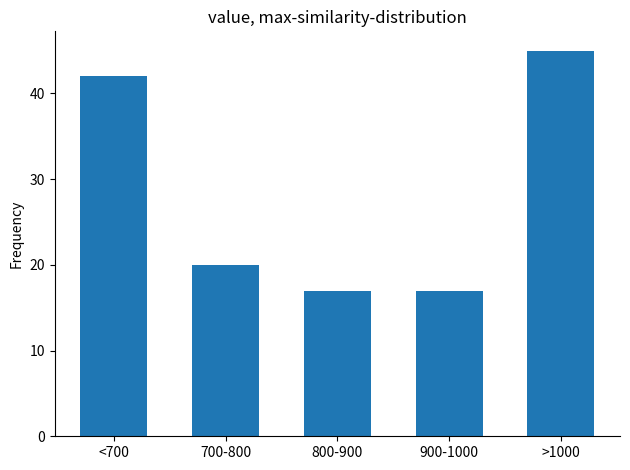

Reading left to right, extract all data points from this chart.

<700=42	700-800=20	800-900=17	900-1000=17	>1000=45